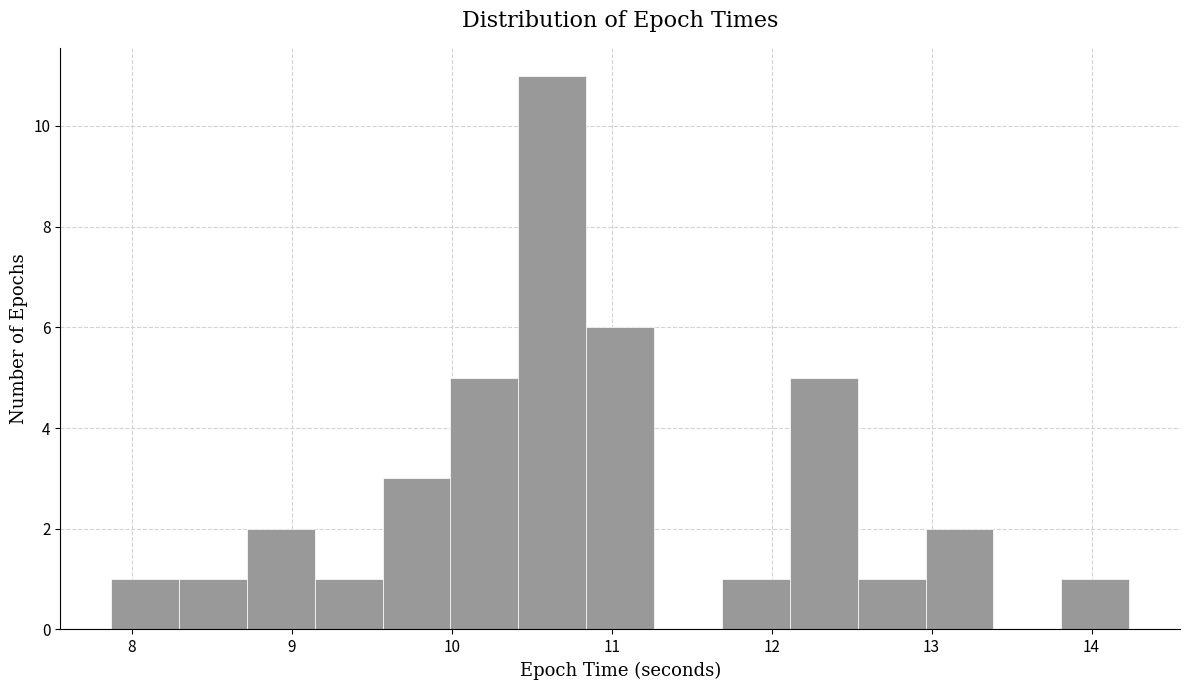

Reading left to right, list every bar in this chart as the range it spans on the x-axis followed by its height. Neither the bar edges nor the heights are printed on the chart, so give them approximately, as read against the axes.

7.9 to 8.3: 1
8.3 to 8.7: 1
8.7 to 9.1: 2
9.1 to 9.6: 1
9.6 to 10.0: 3
10.0 to 10.4: 5
10.4 to 10.8: 11
10.8 to 11.3: 6
11.3 to 11.7: 0
11.7 to 12.1: 1
12.1 to 12.5: 5
12.5 to 13.0: 1
13.0 to 13.4: 2
13.4 to 13.8: 0
13.8 to 14.2: 1